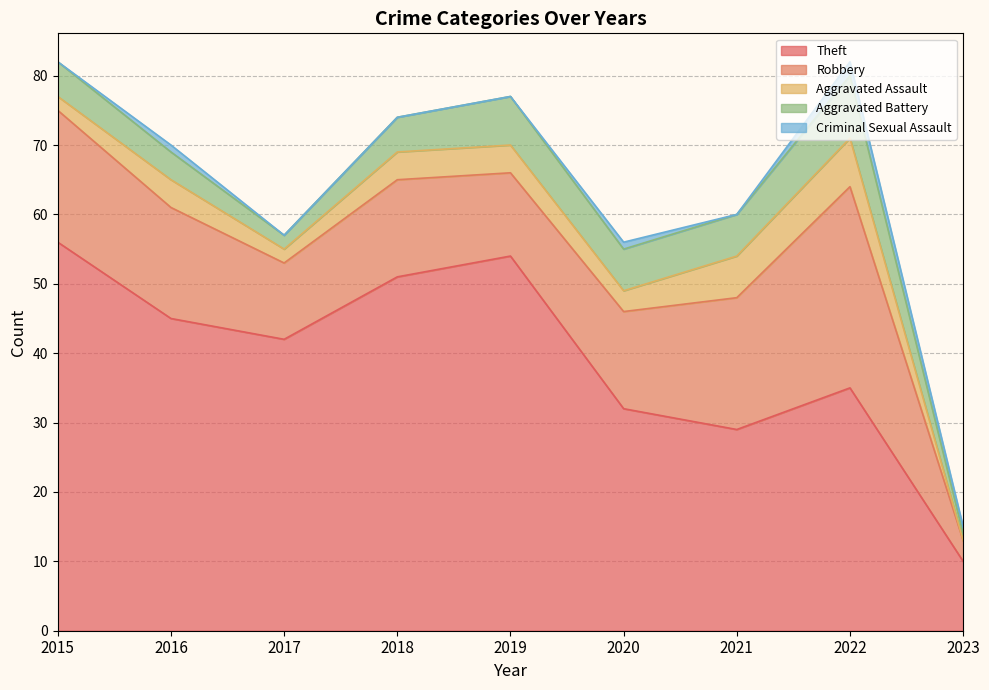

True or false: Theft has more than 0 points higher than both neighbors.

True